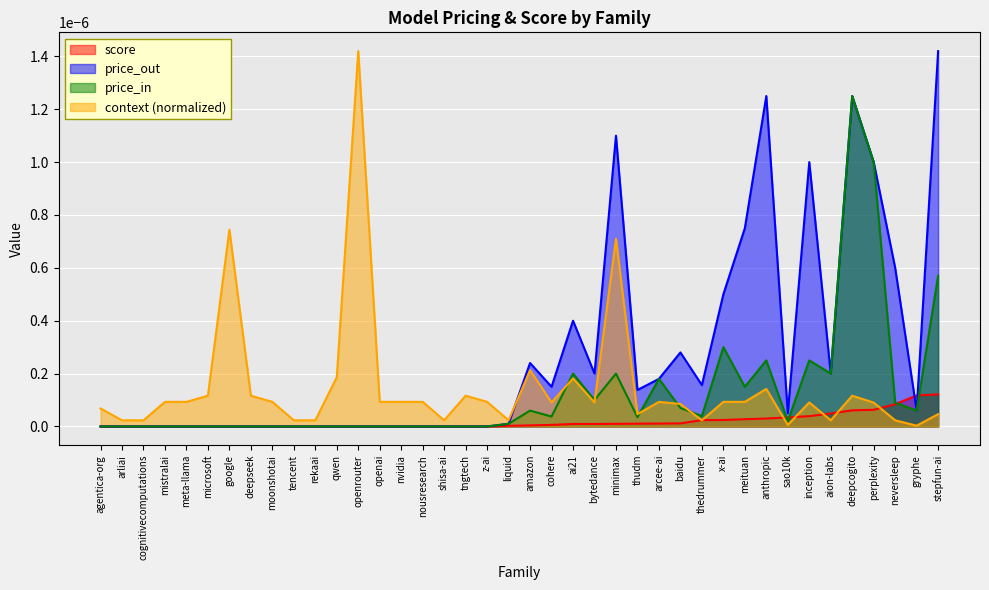

Where is the first local maximum for context?

google